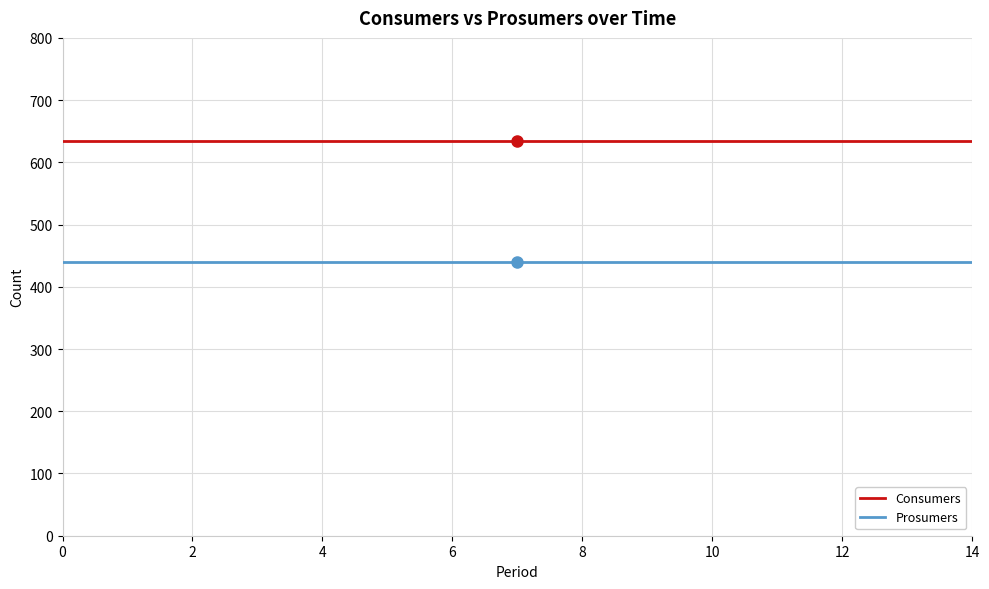

Which series has the largest total across all categories?

Consumers